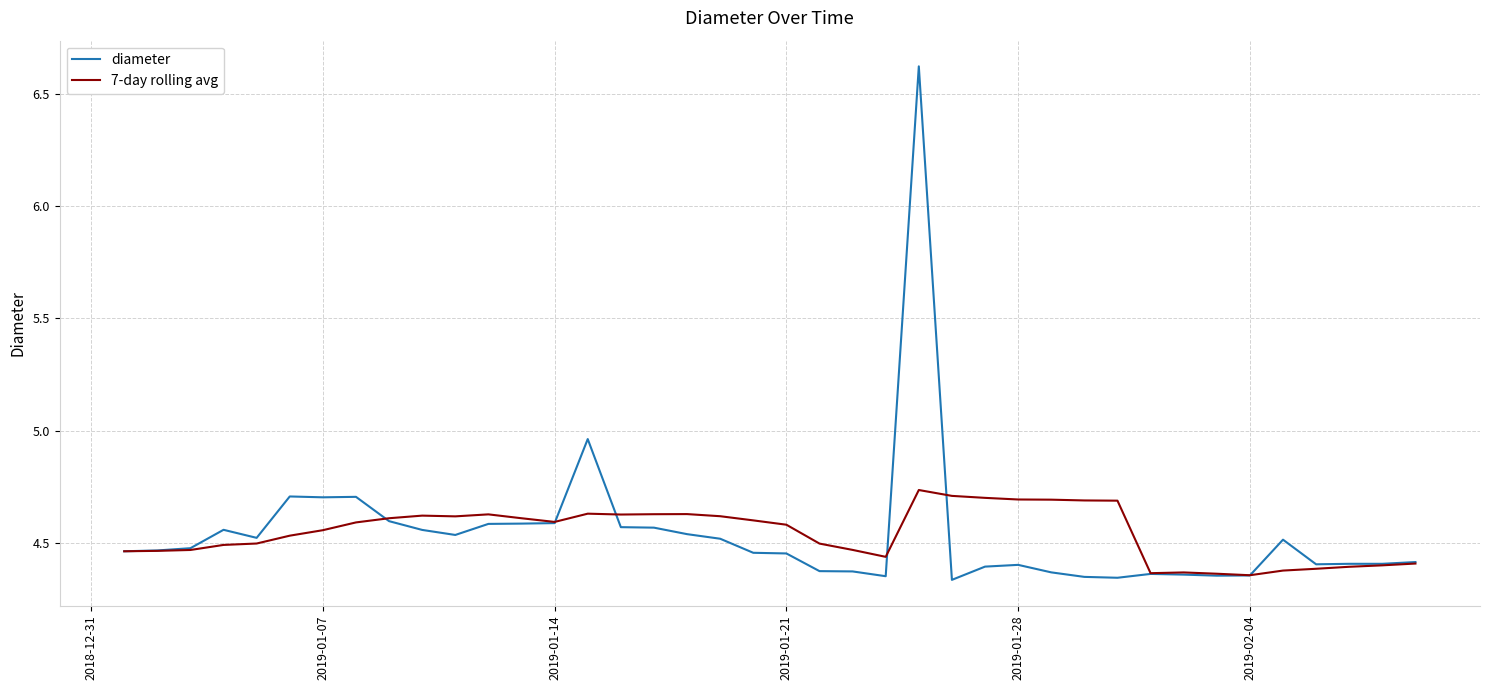

What is the maximum value shown in the chart?

6.6